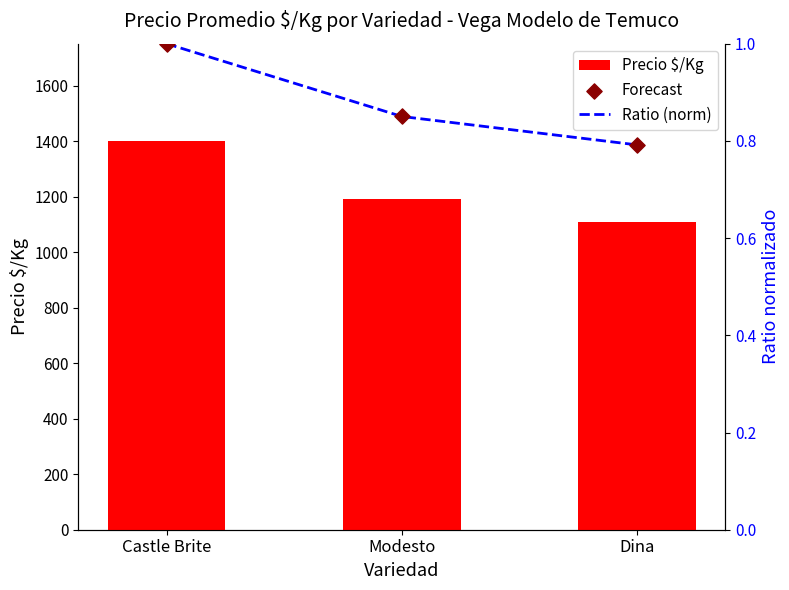

Is the value of Precio $/Kg at Dina greater than the value of Forecast at Modesto?

Yes